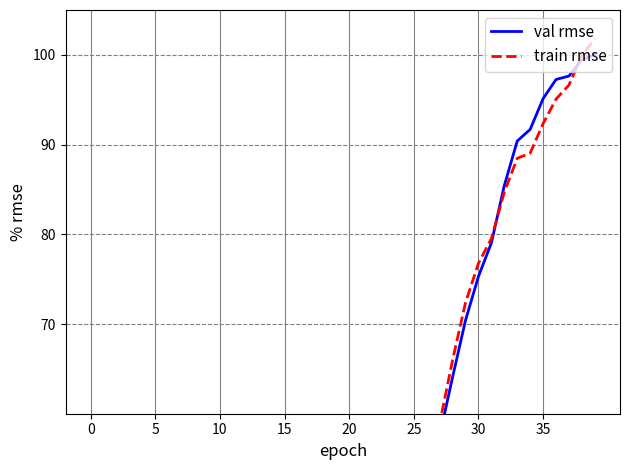

Where does the train rmse series first go above 17?

20